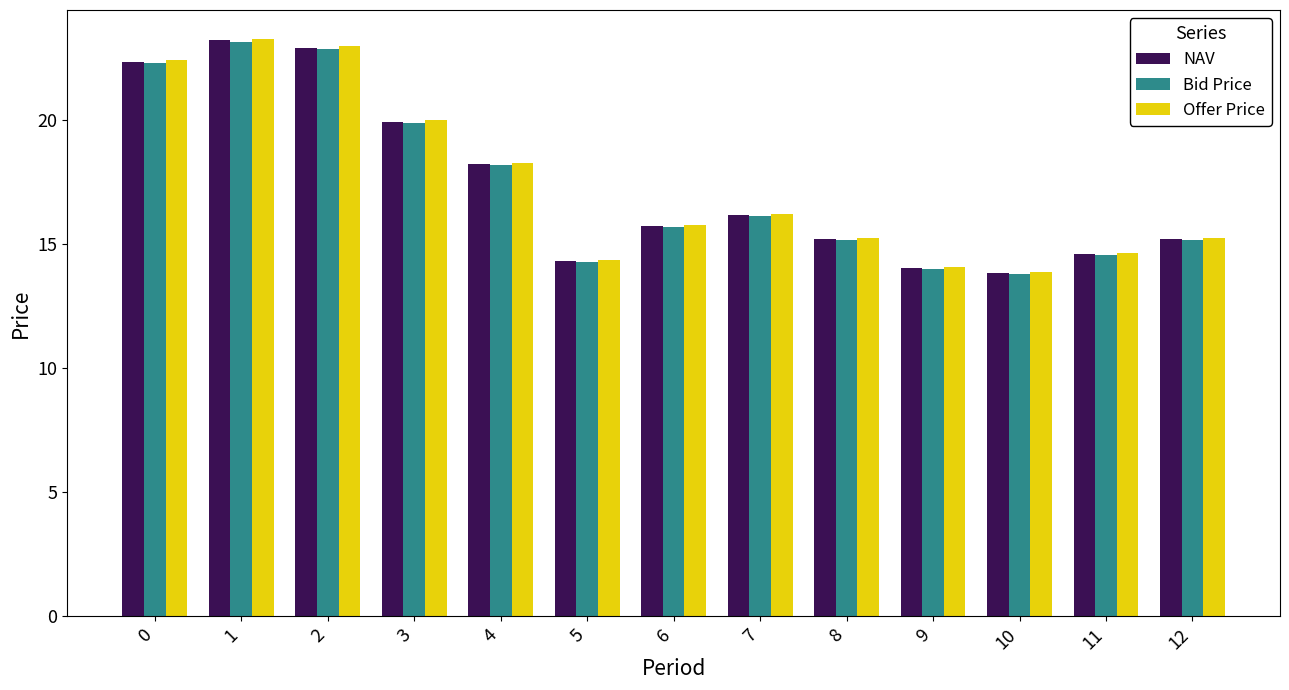

What is the lowest value of the Offer Price series?

13.8